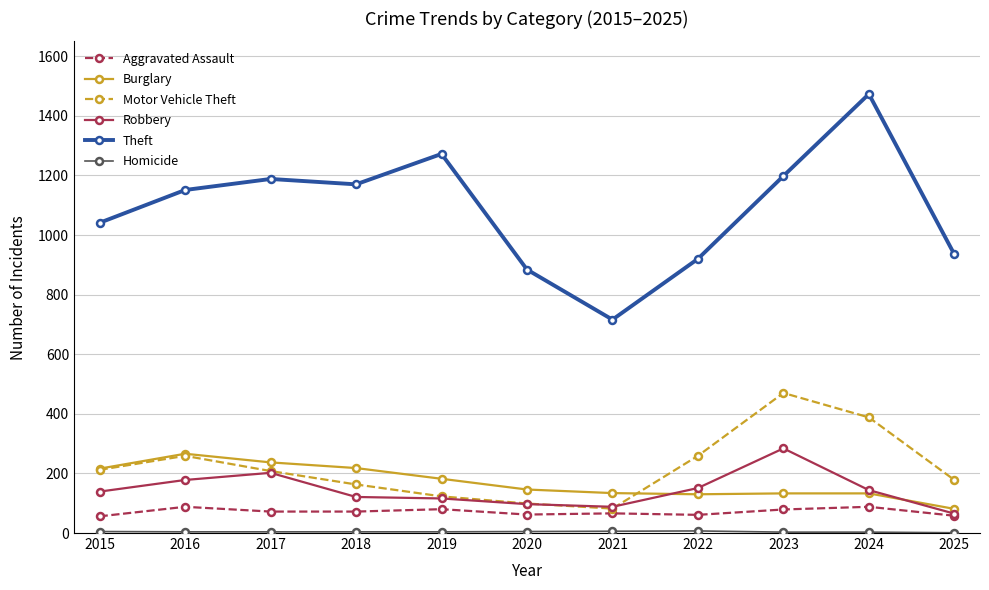

What is the value of the Burglary point at the 4th from the left?

218